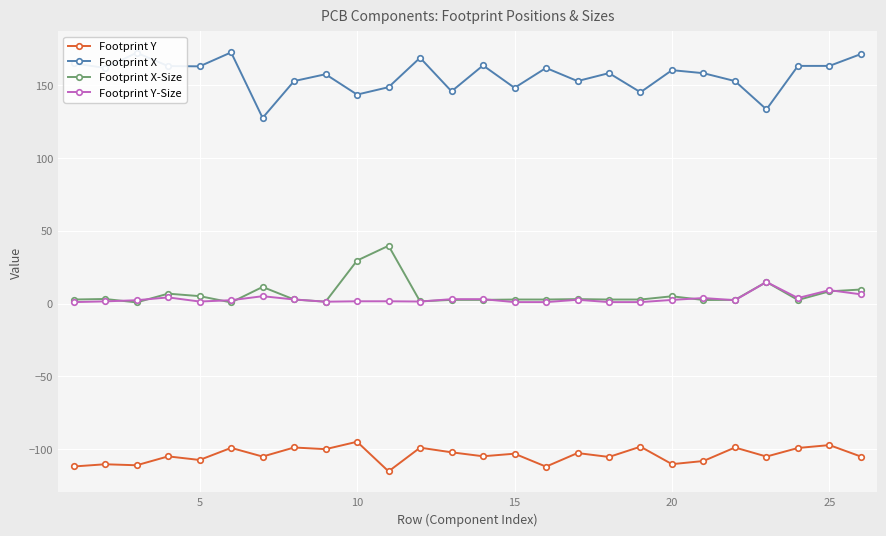

What is the highest value of the Footprint Y-Size series?

14.8